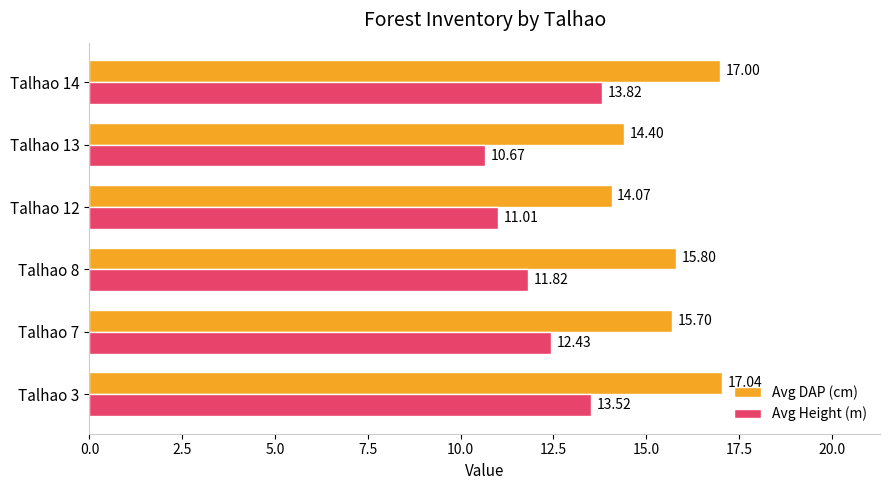

What is the sum of all Avg Height (m) values?

73.3